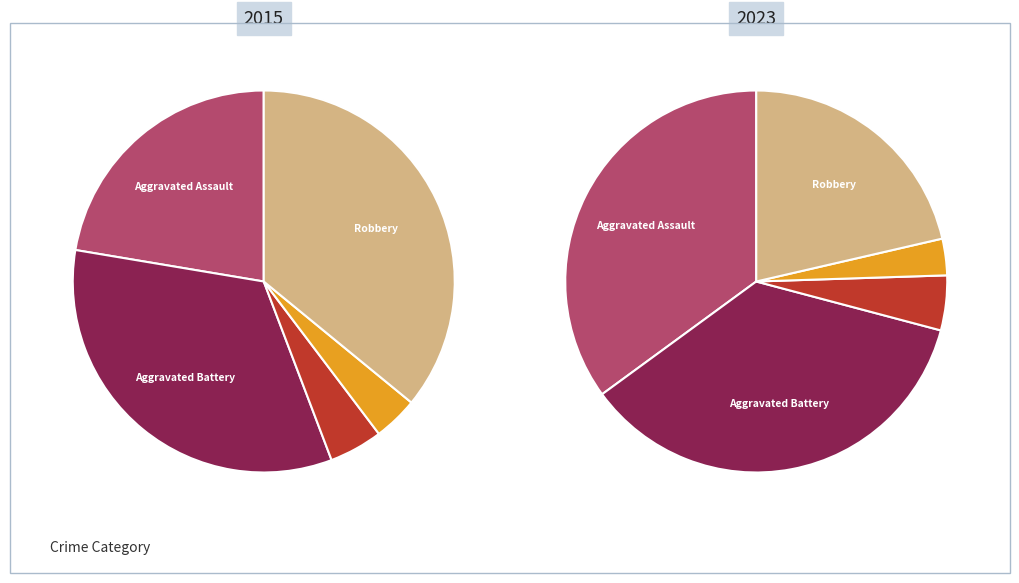

Count the number of slices in the pie.

5